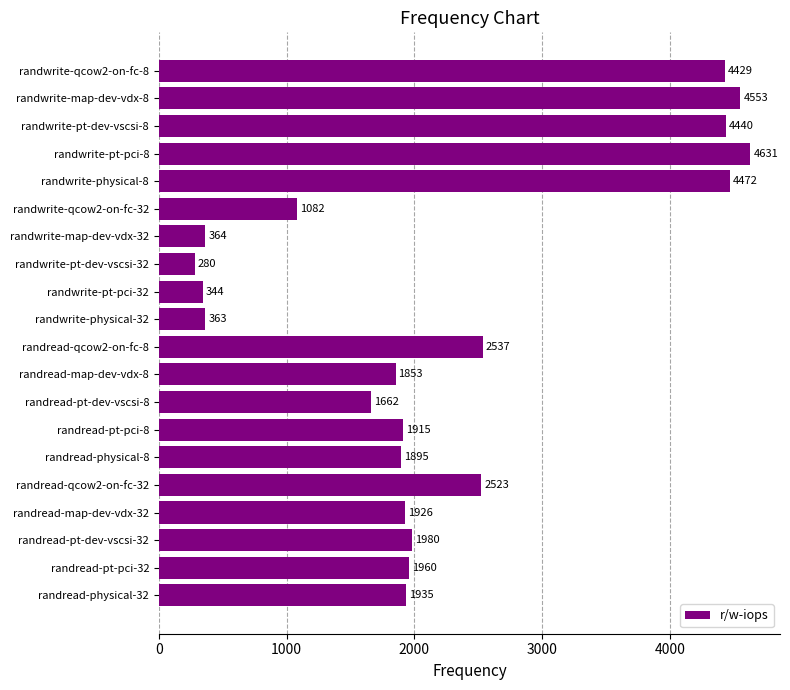

At which category does the chart reach its peak across all series?

randwrite-pt-pci-8